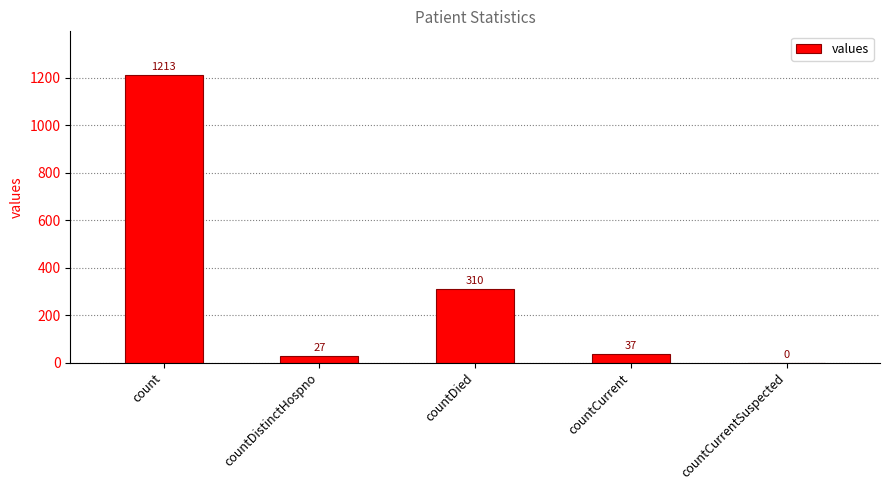

What is the maximum value shown in the chart?

1213